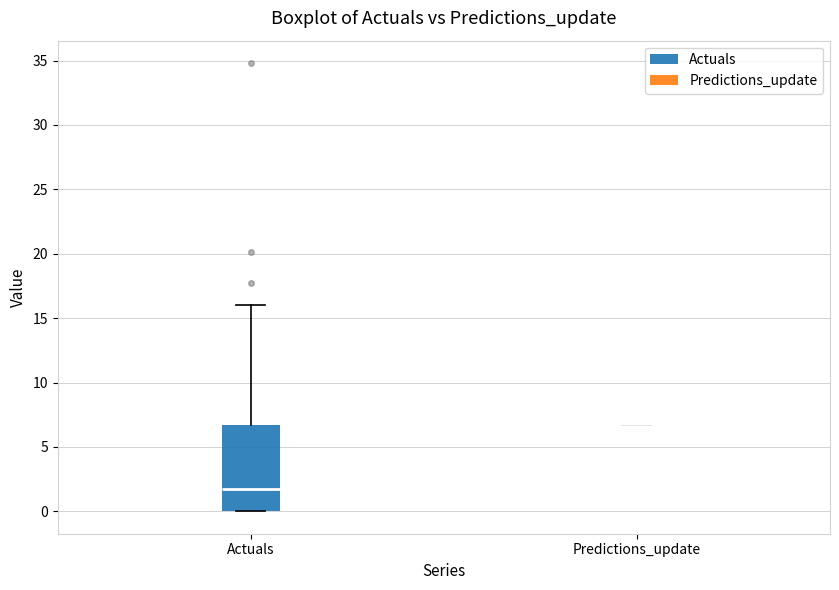

Reading left to right, read every box against the y-axis: the position of its median line, the range the box covers, and the ends of its whiskers. The values are not printed on the chart, so give them approximately, as read against the axis.

Actuals: median 1.5, box 0.0 to 6.5, whiskers 0.0 to 16.0
Predictions_update: box collapsed to a line at 6.5, whiskers 6.5 to 6.5